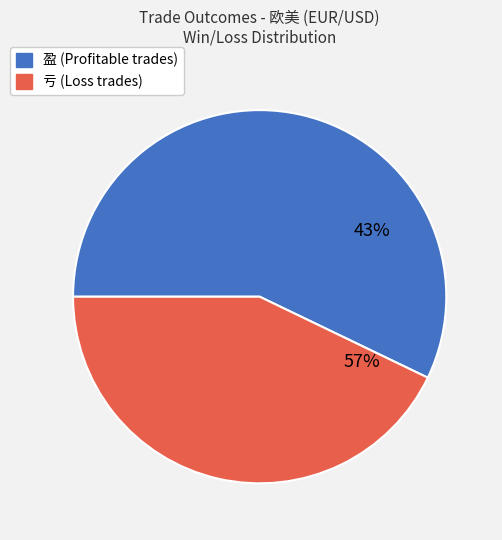

Approximately how many times larger is the value at 盈 compared to 亏?

1.3